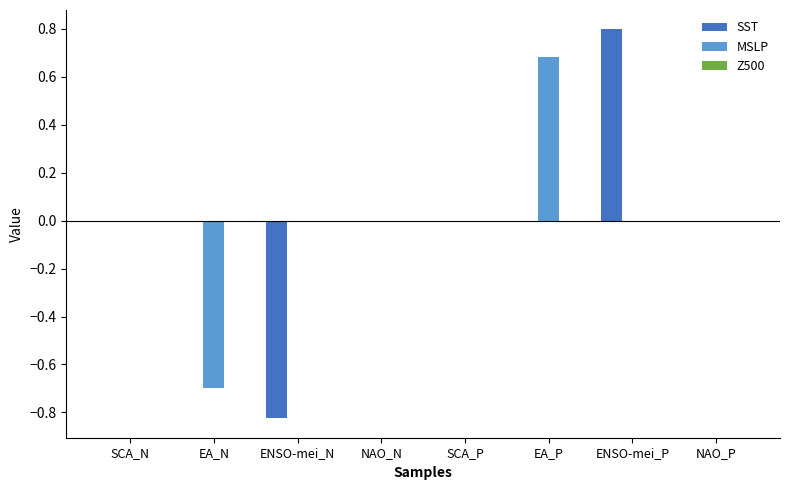

Is it true that MSLP equals 0.9 at EA_P?

False